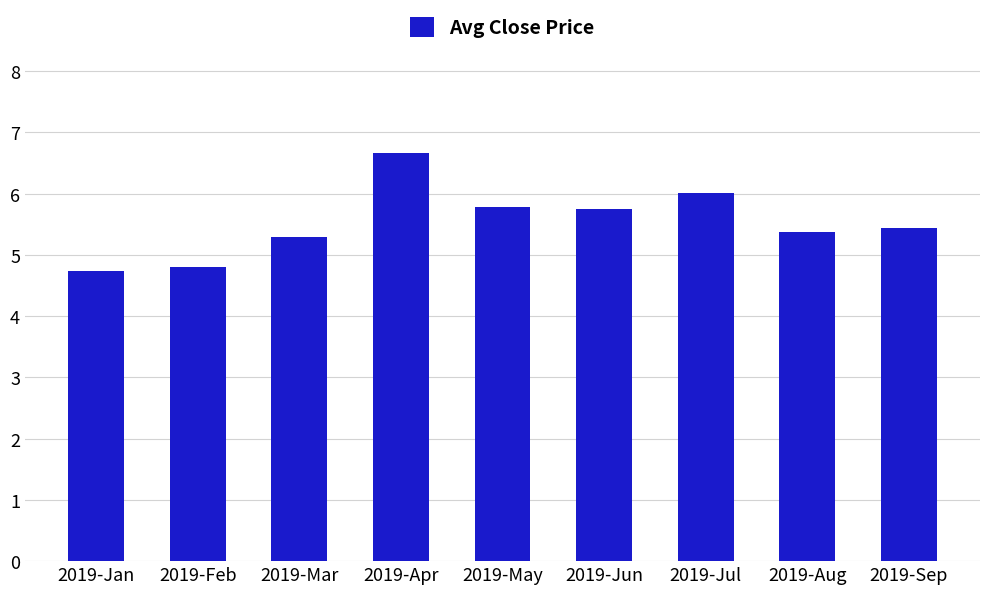

What is the difference between the values at 2019-May and 2019-Mar?

0.5